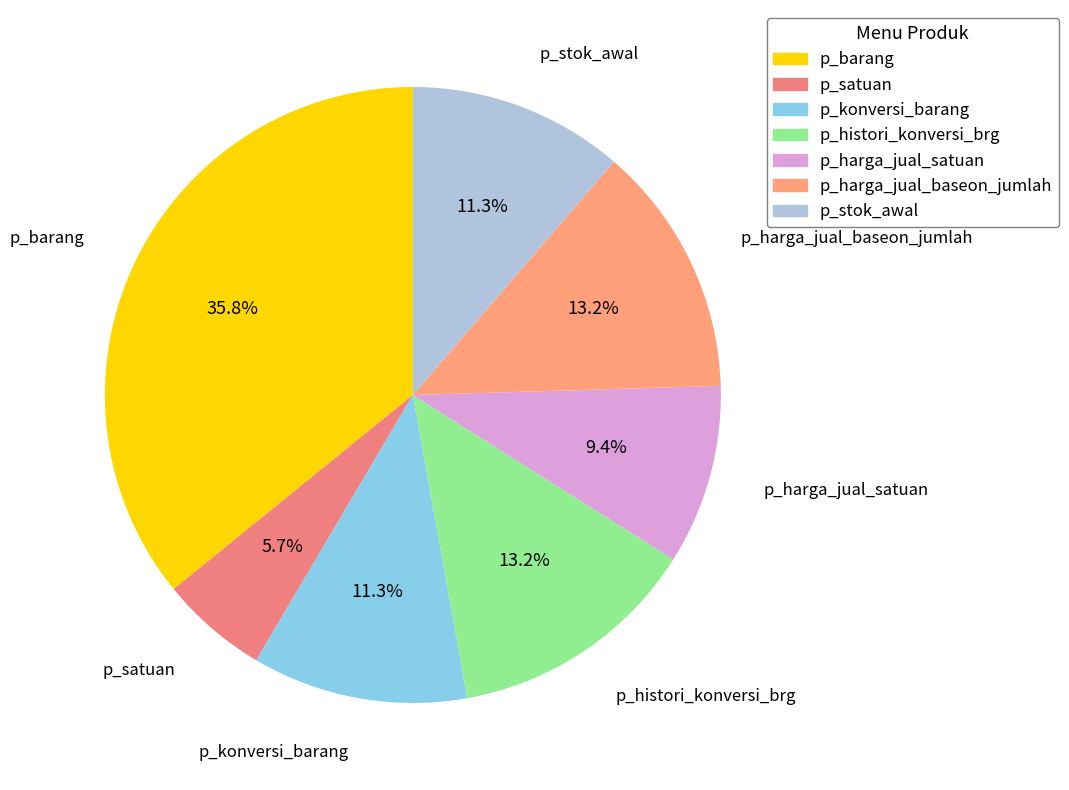

Is p_histori_konversi_brg the majority of the pie?

No